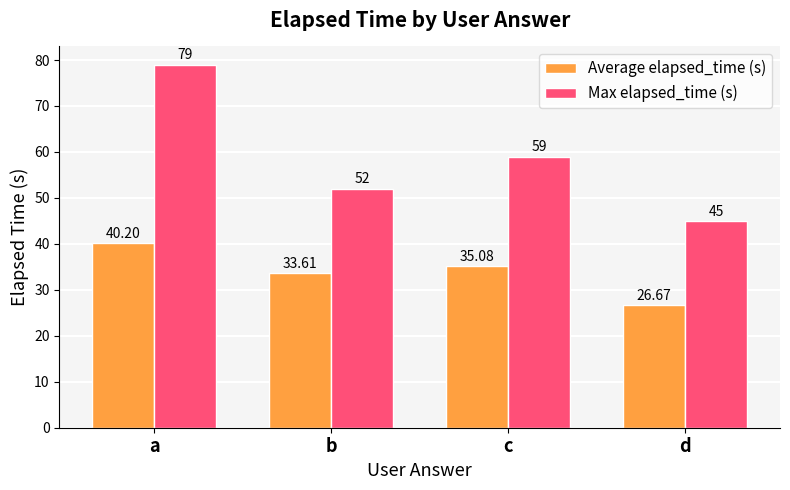

Is it true that Max elapsed_time (s) equals 111.1 at a?

False